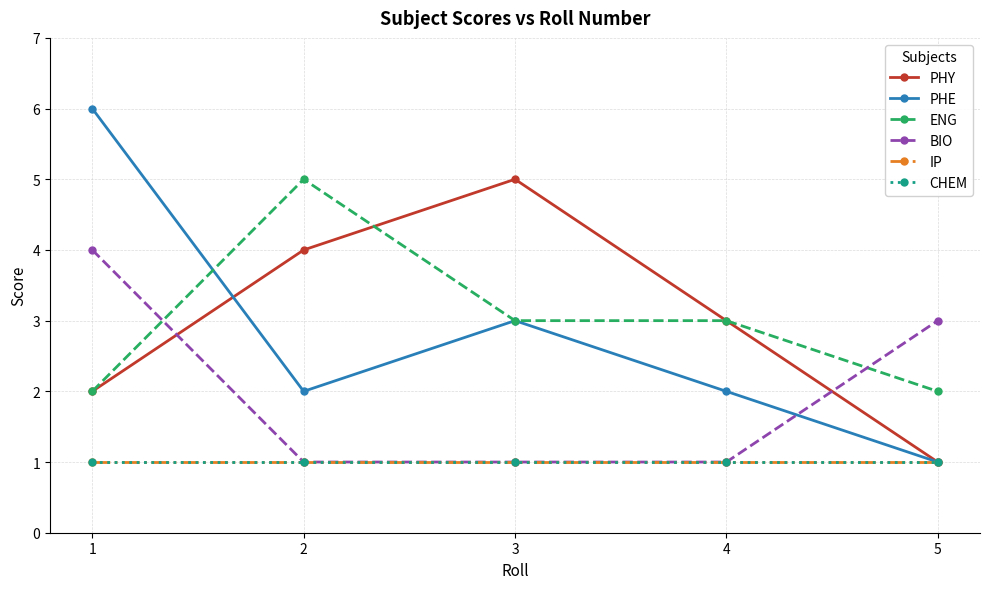

Which series has the widest spread of values?

PHE